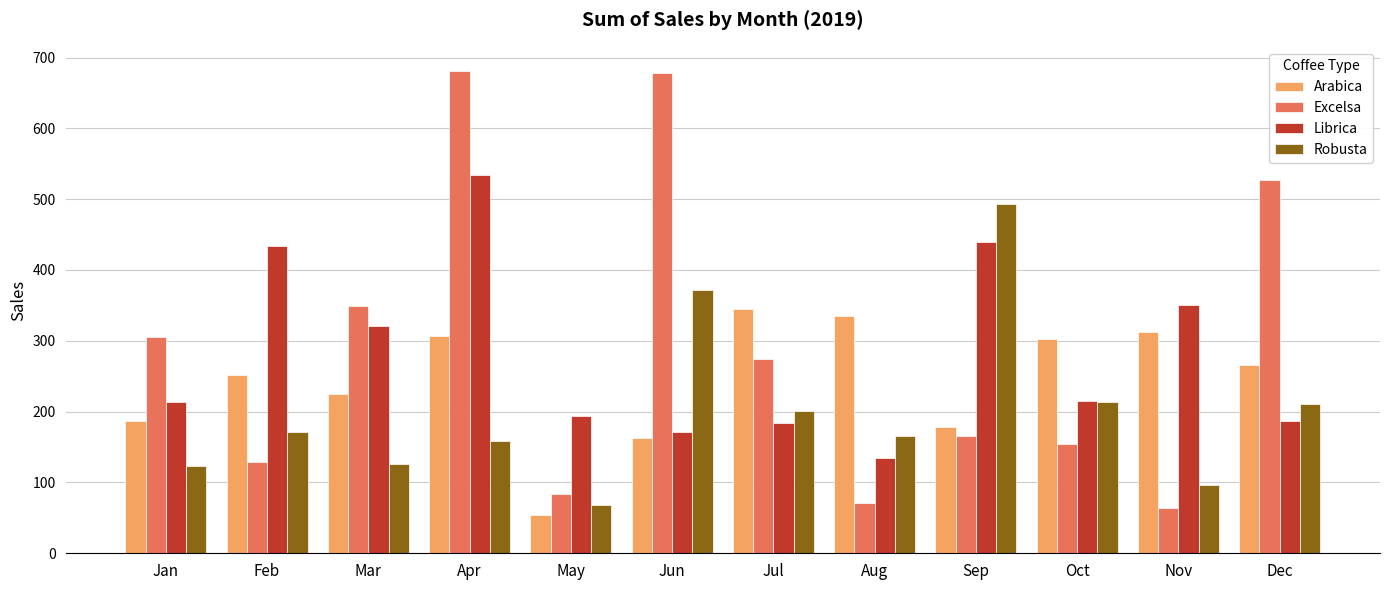

List the series in order of their peak value, lowest first.

Arabica, Robusta, Librica, Excelsa